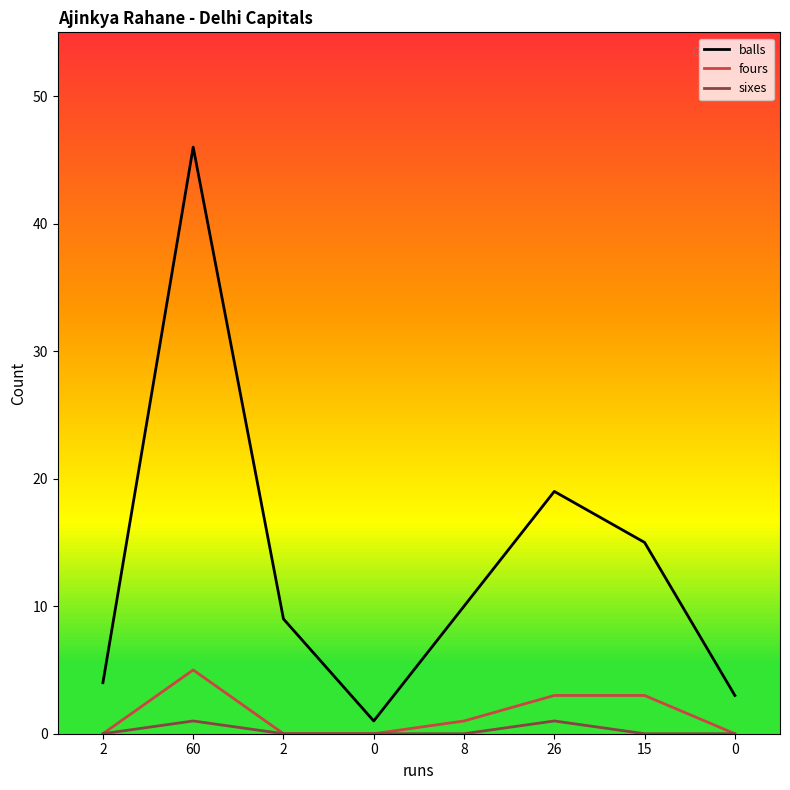

Which series has the largest total across all categories?

balls